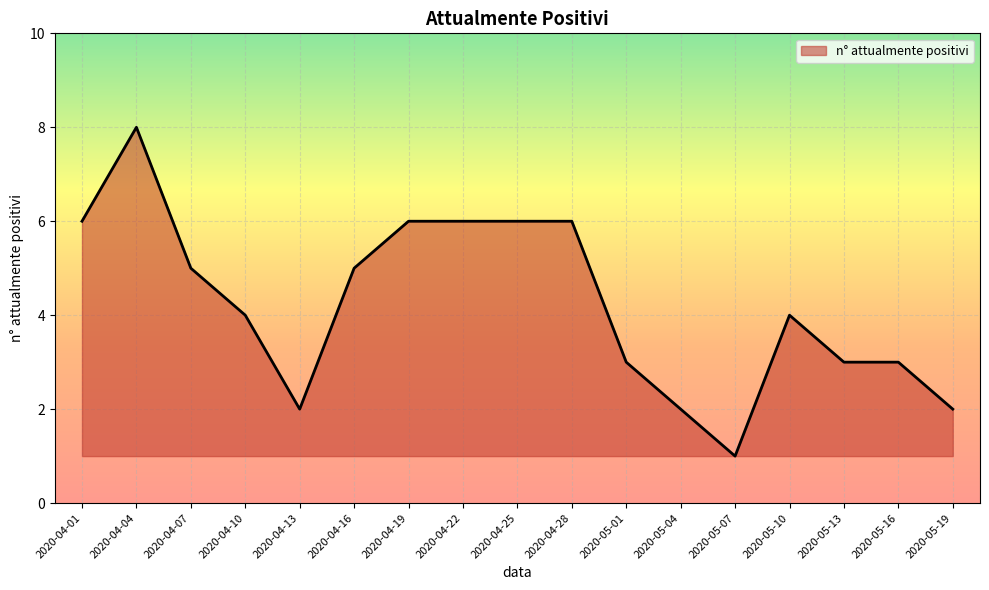

What position from the left is 2020-04-28?

10